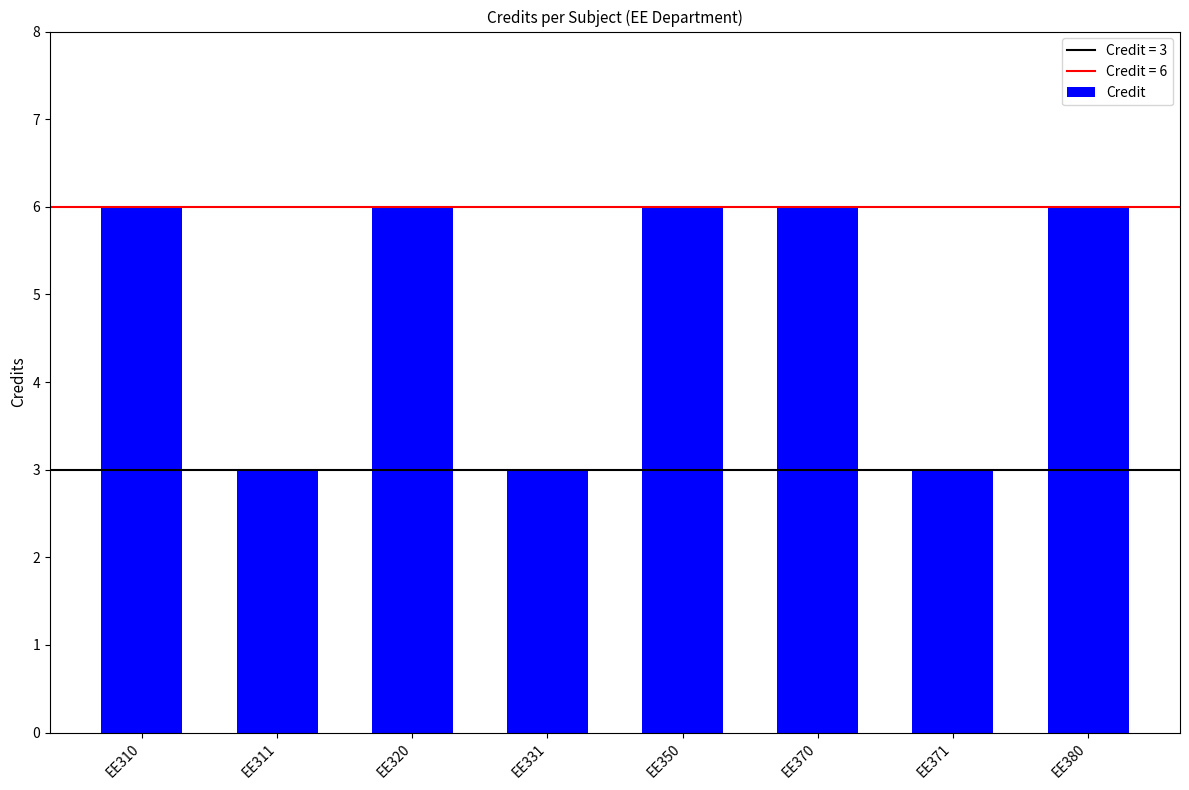

What is the value of the 6th bar from the left?

6